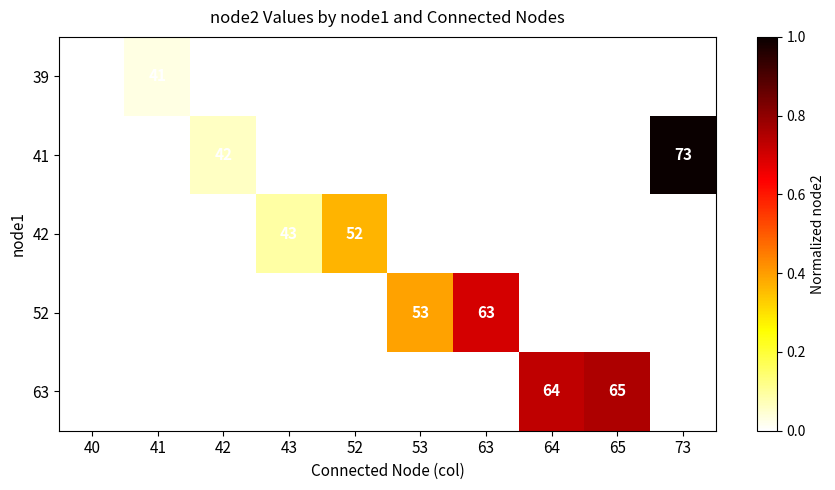

What is the greatest value displayed?

1.0